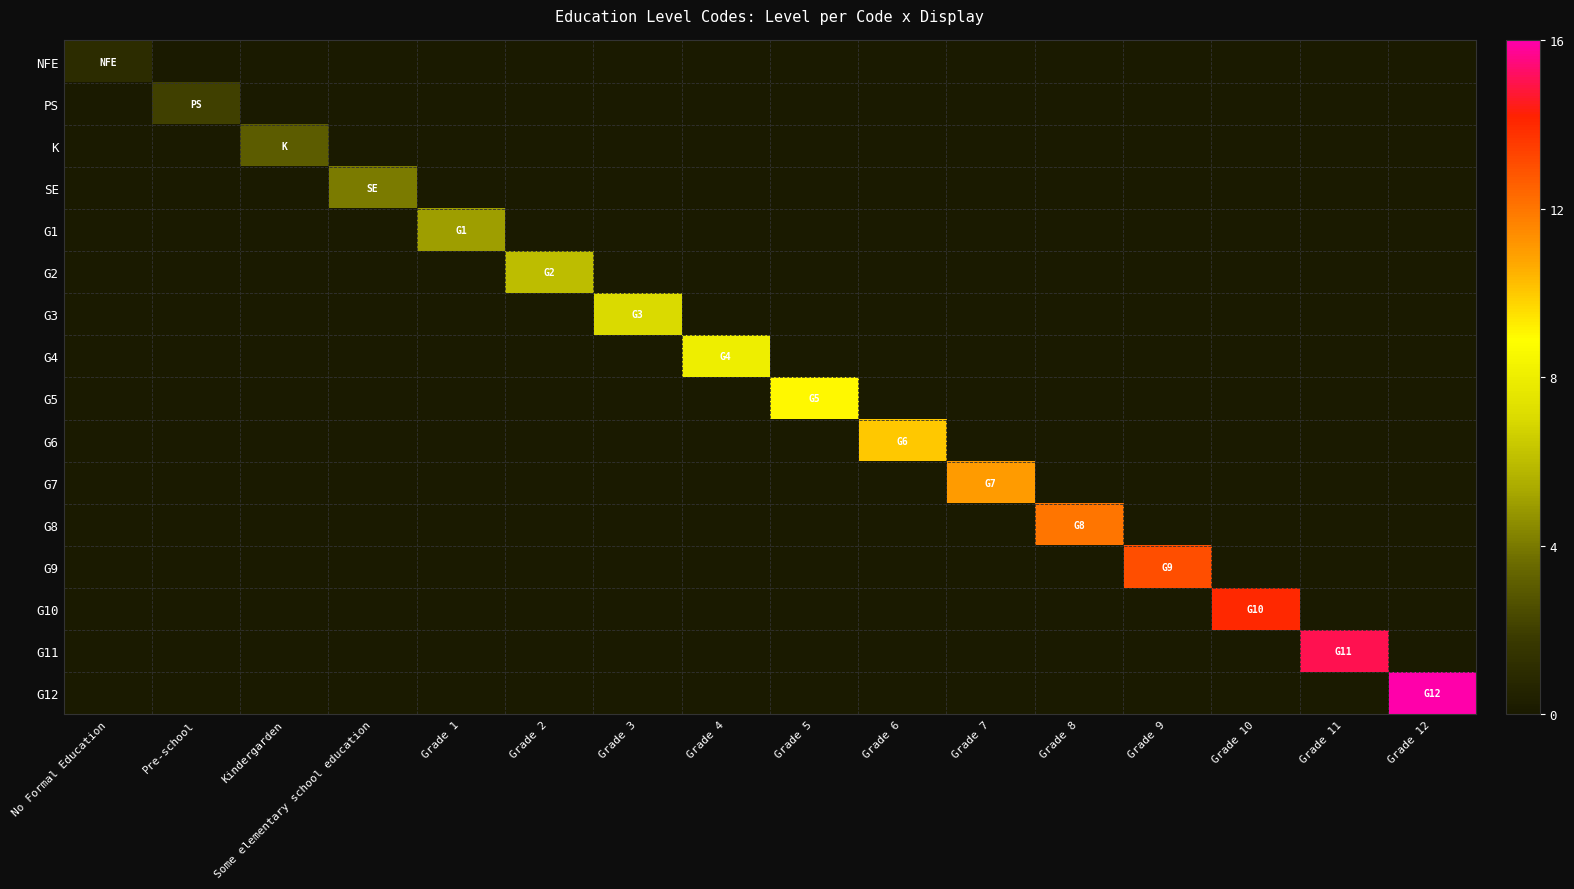

What is the maximum value shown in the chart?

16